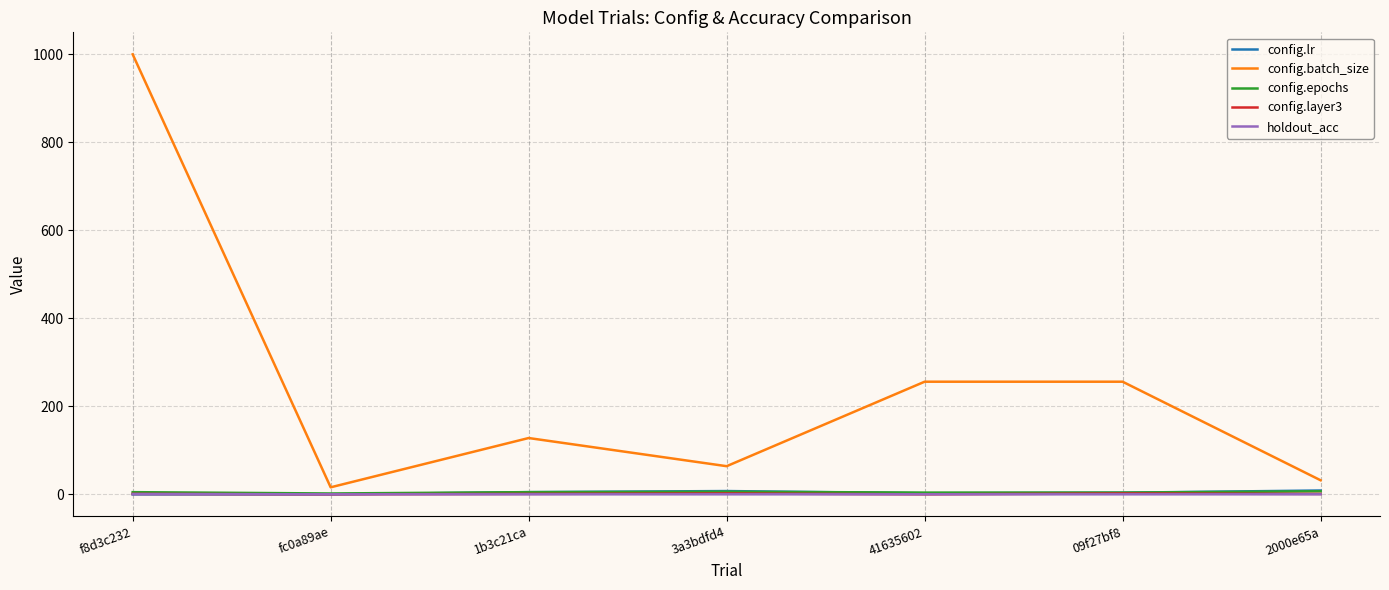

Which series has the largest total across all categories?

config.batch_size